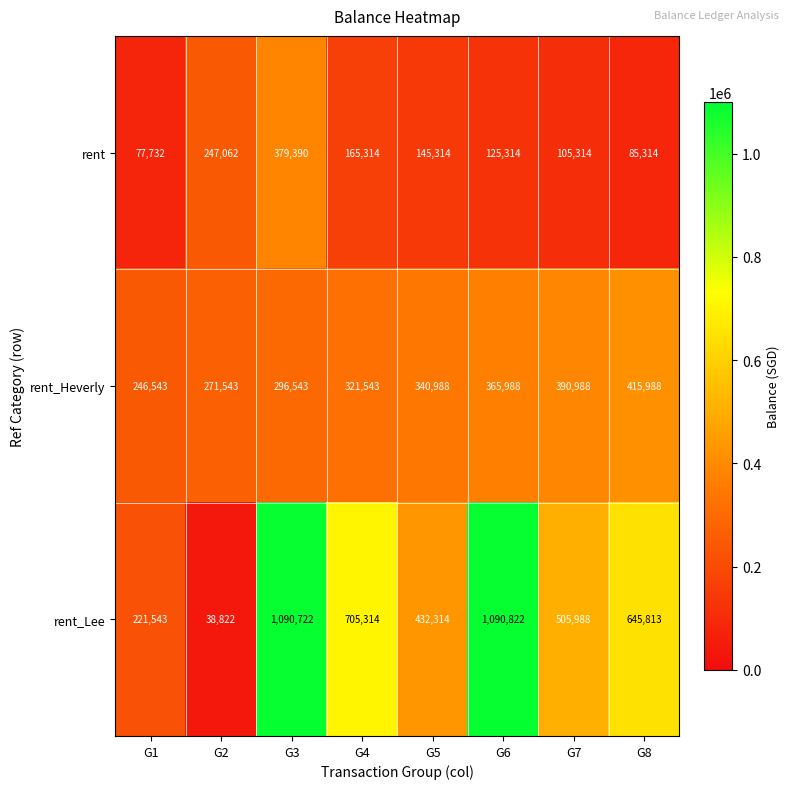

Which series has the widest spread of values?

rent_Lee